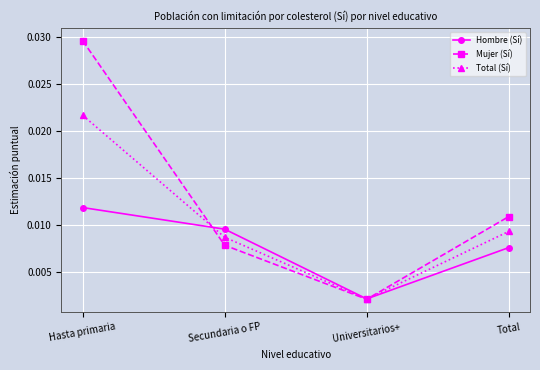

How many categories are shown in the chart?

4